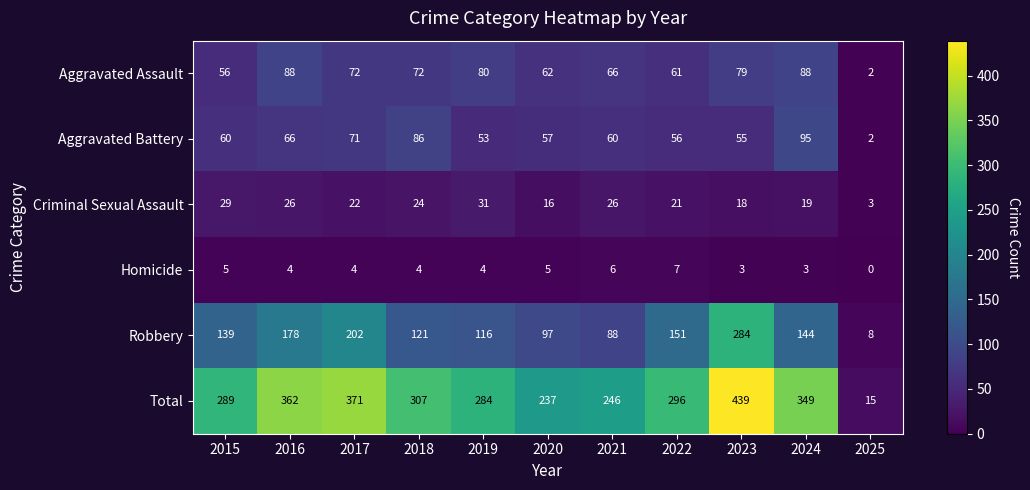

True or false: Aggravated Battery has a value of 77 at 2023.

False